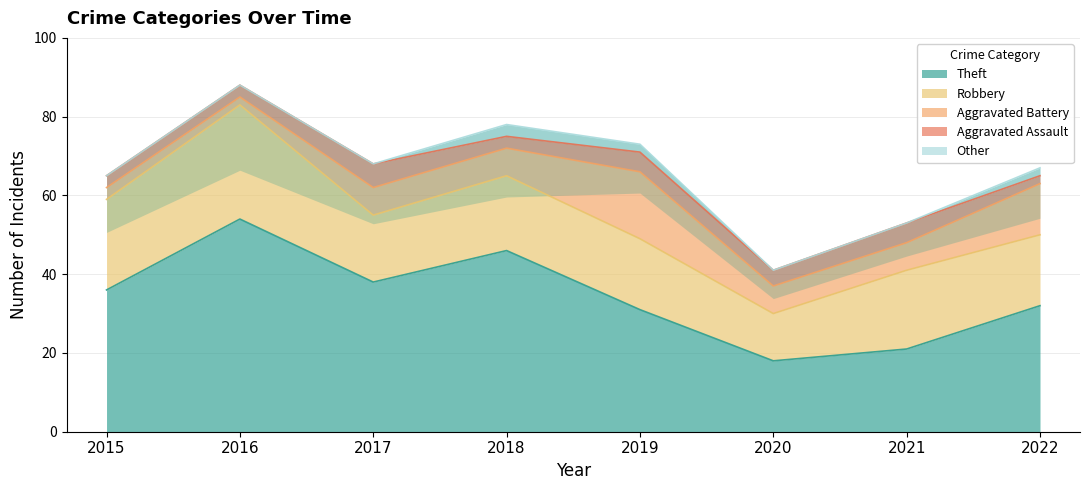

Where does the Aggravated Assault series first go above 4?

2017